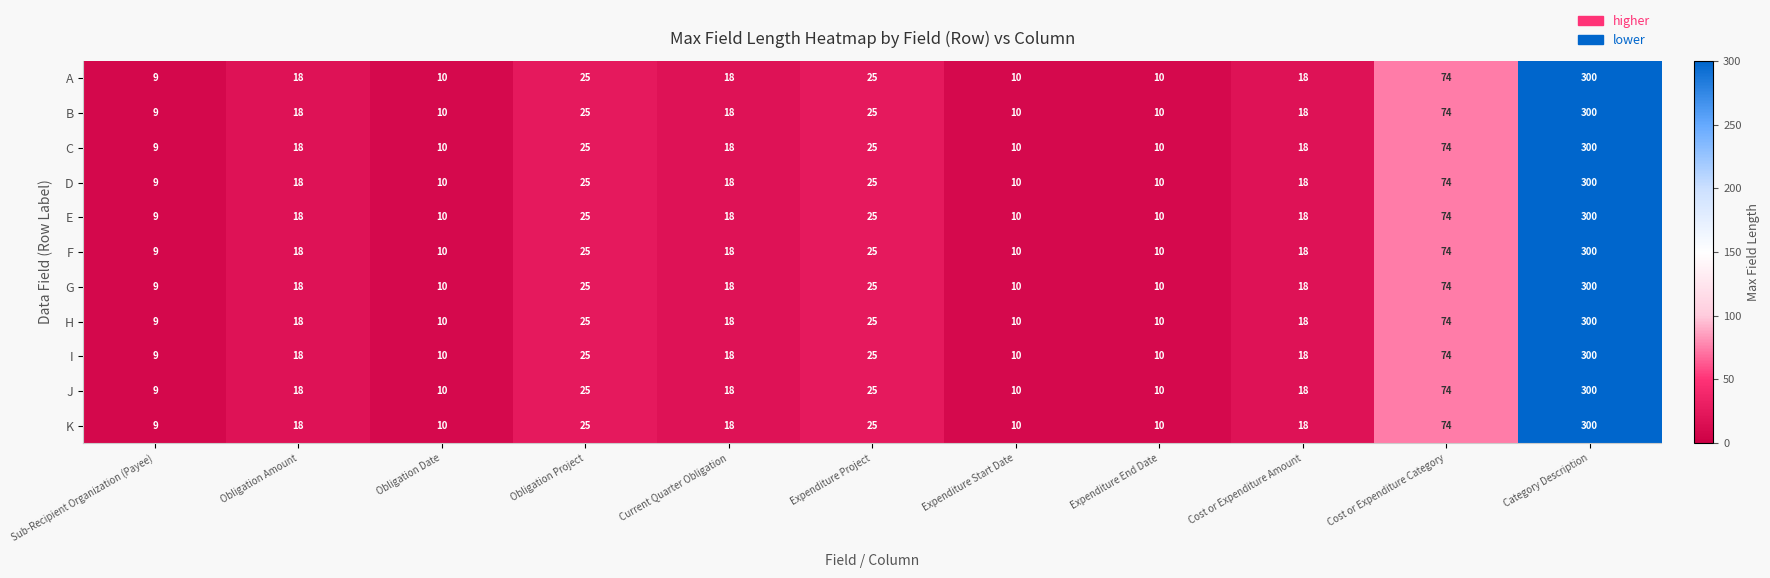

At which category is the sum across all series the highest?

Category Description